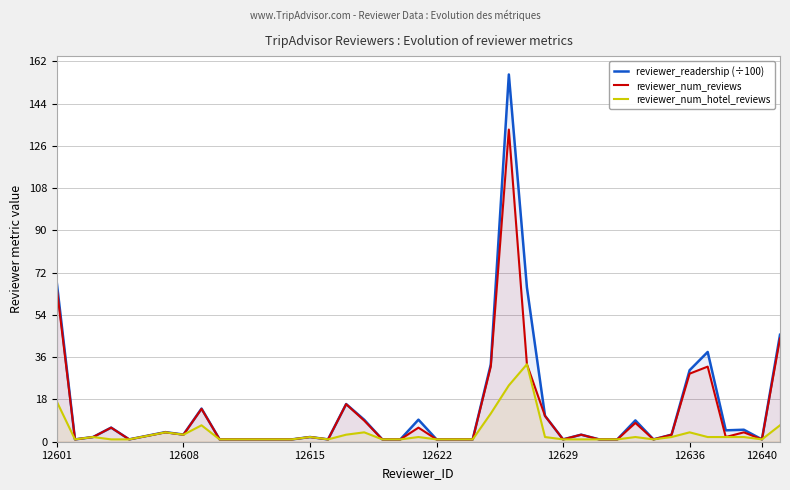

True or false: reviewer_num_reviews and reviewer_num_hotel_reviews cross at least once.

False